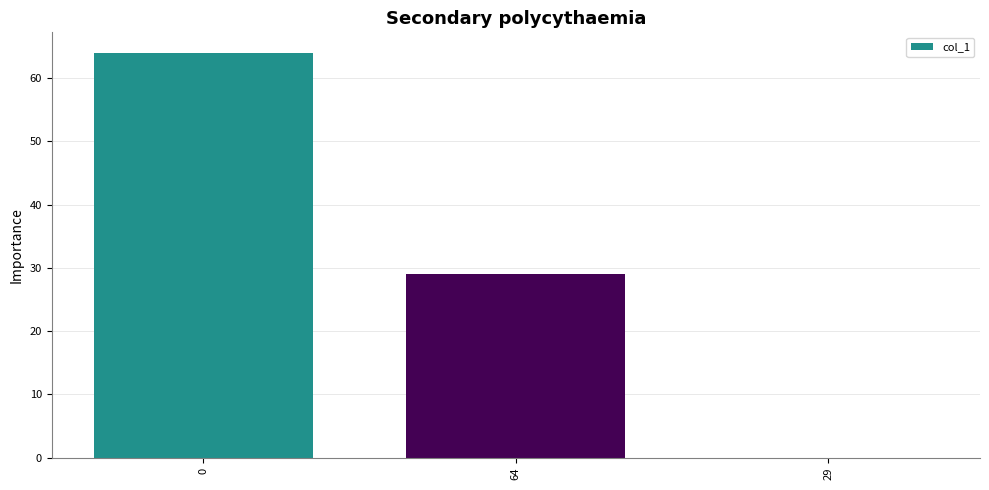

Reading right to left, extract all data points from this chart.

29=0	64=29	0=64